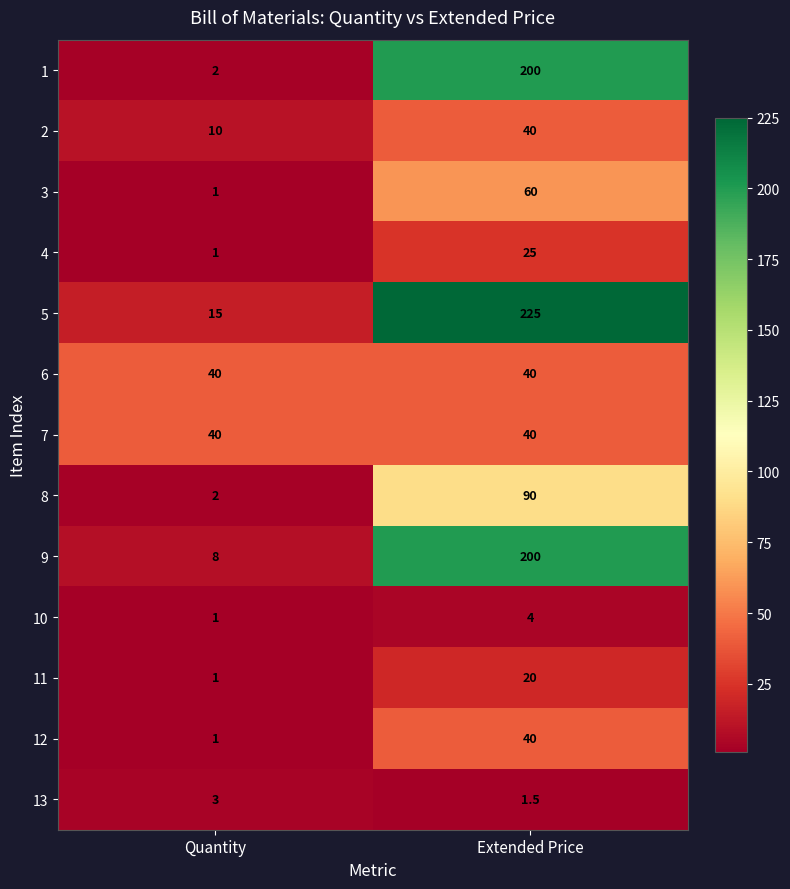

At which label is 10 closest to 2?

Quantity